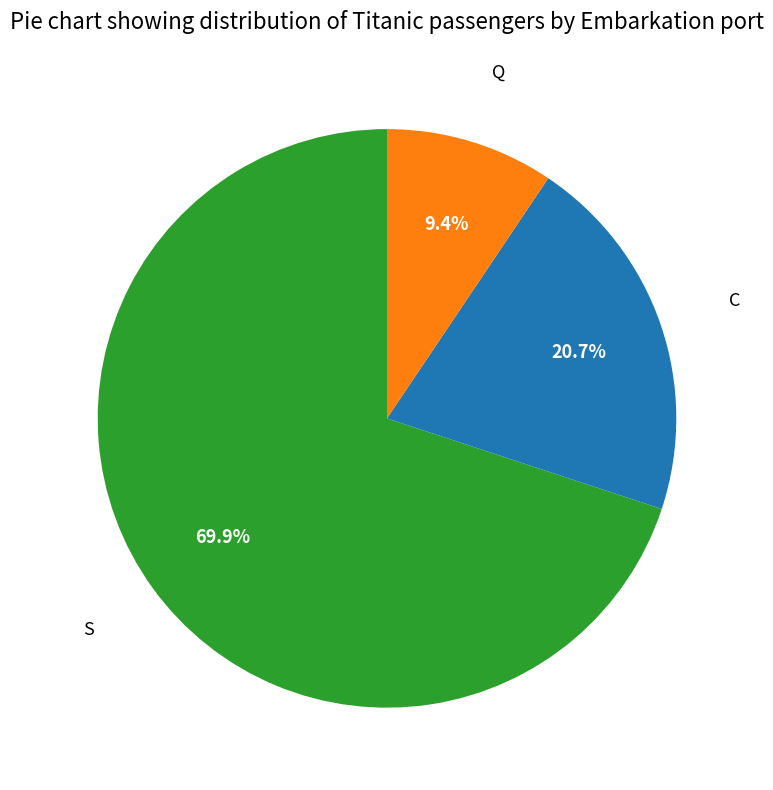

Is there any slice that represents more than half of the pie?

Yes